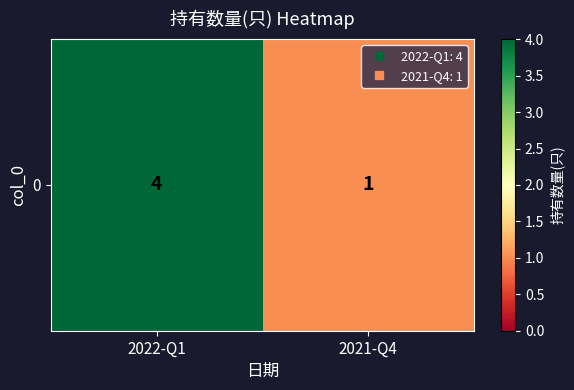

Reading left to right, transcribe all the data shown in this chart.

4	1